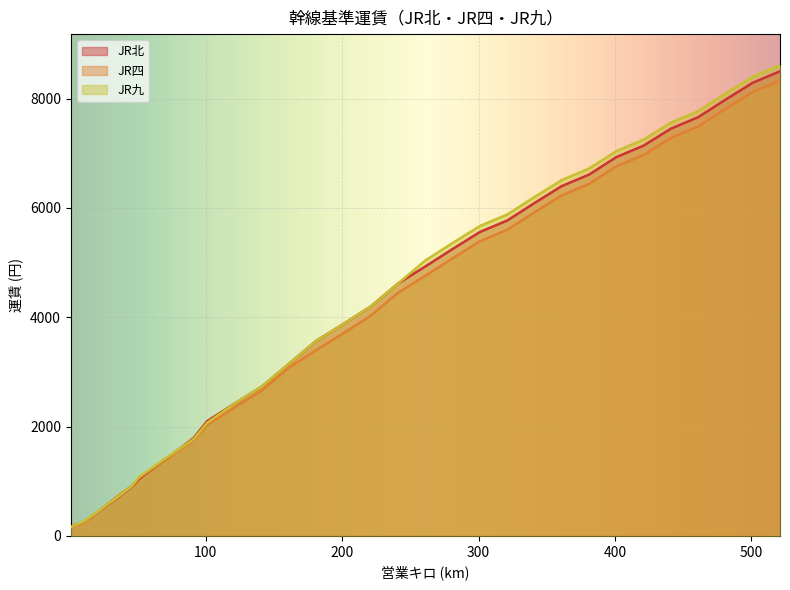

What are all the series names shown in the legend?

JR北, JR四, JR九